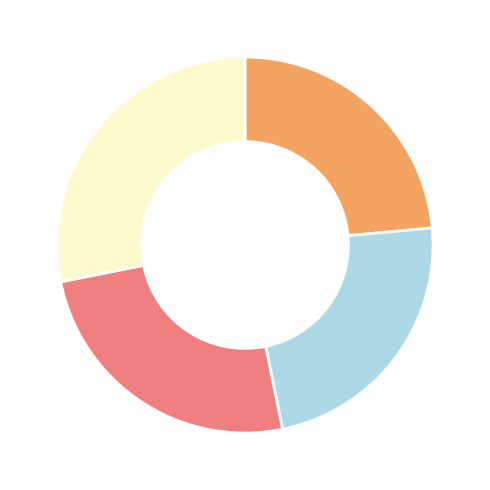

Does any single category account for the majority?

No